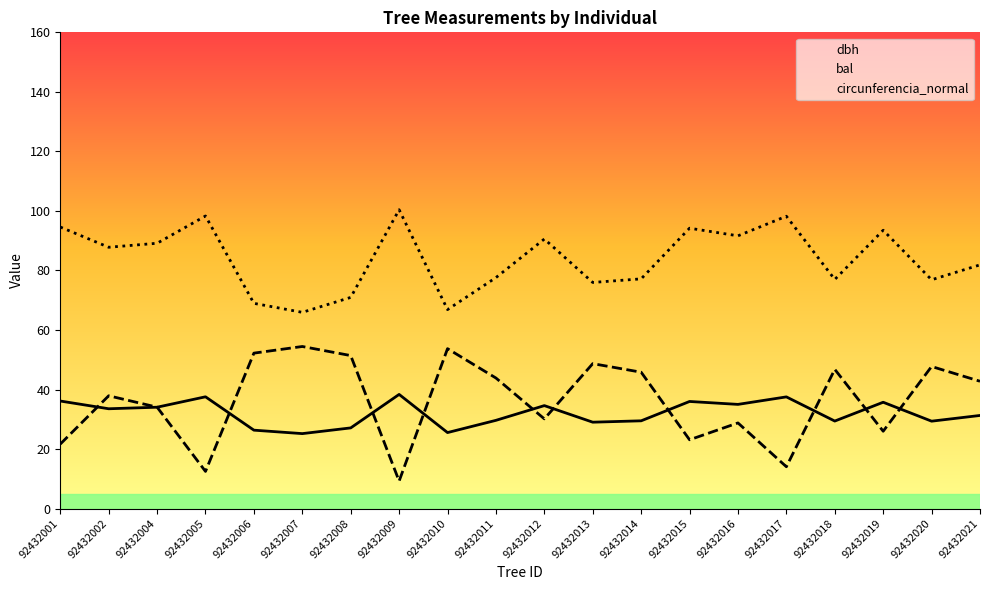

How many interior local peaks does the circunferencia_normal series have?

6